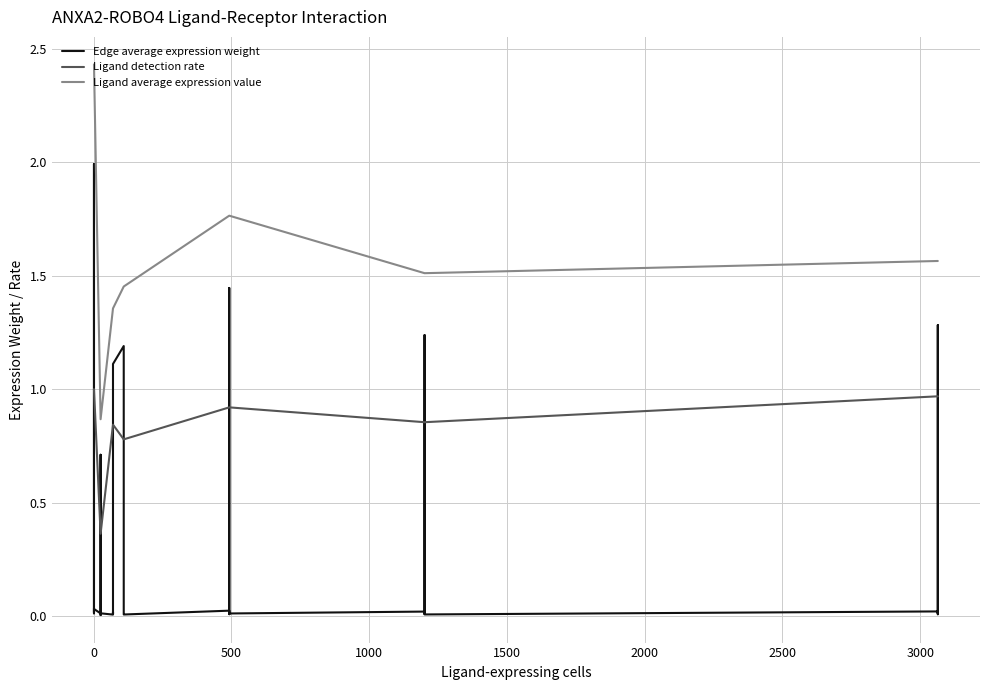

Does the chart display data point markers on the line(s)?

No